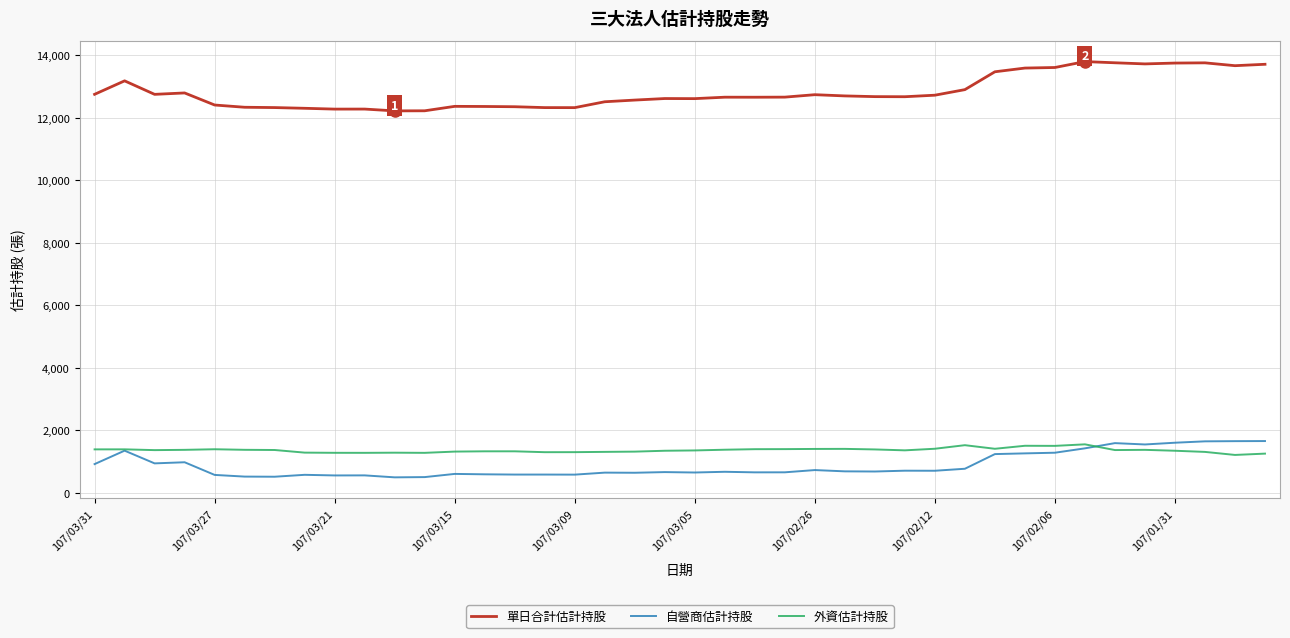

How many distinct data groups are displayed?

3